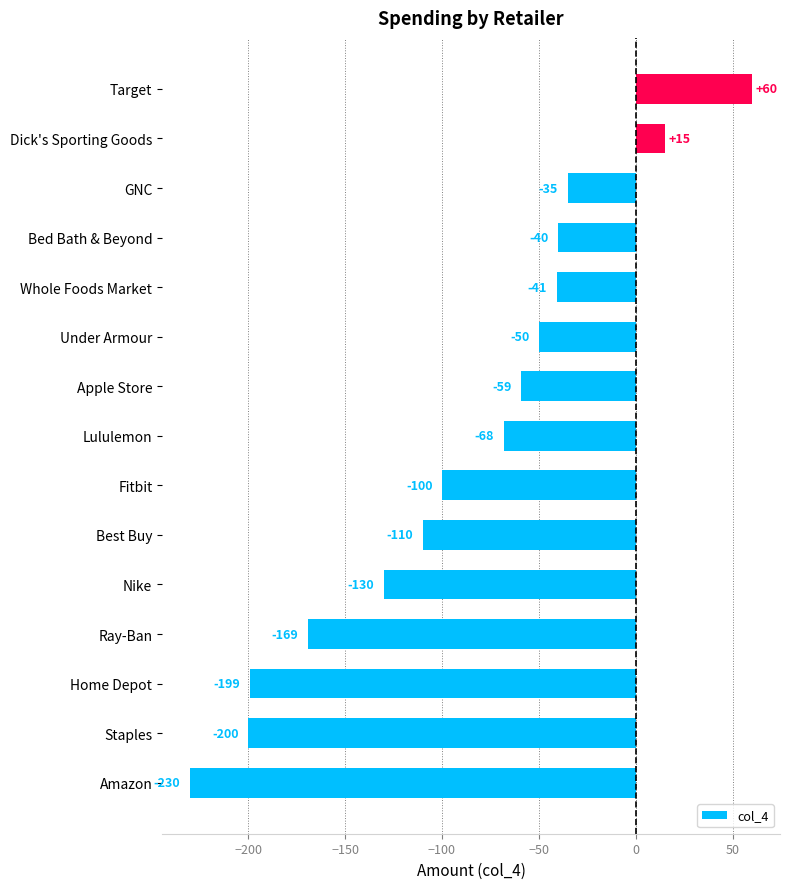

How many data points are less than -68?

7